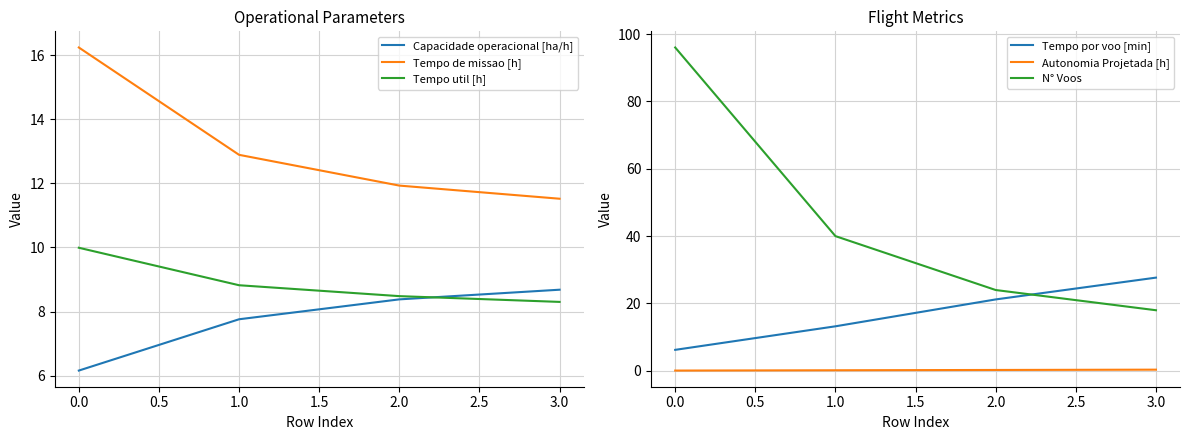

What is the difference between the maximum and minimum values in the Tempo util [h] series?

1.7